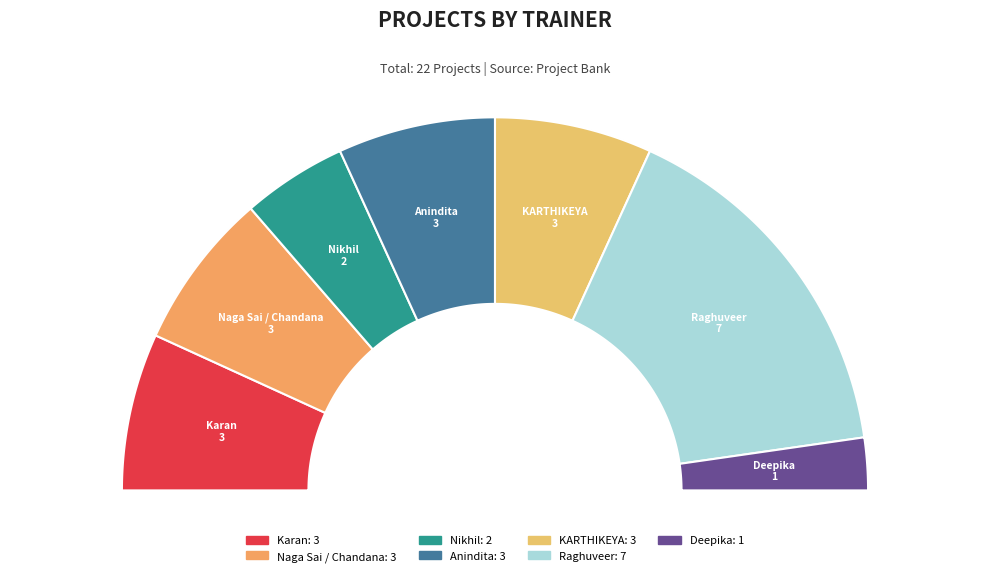

Combined, do Naga Sai and Nikhil account for over 50%?

No